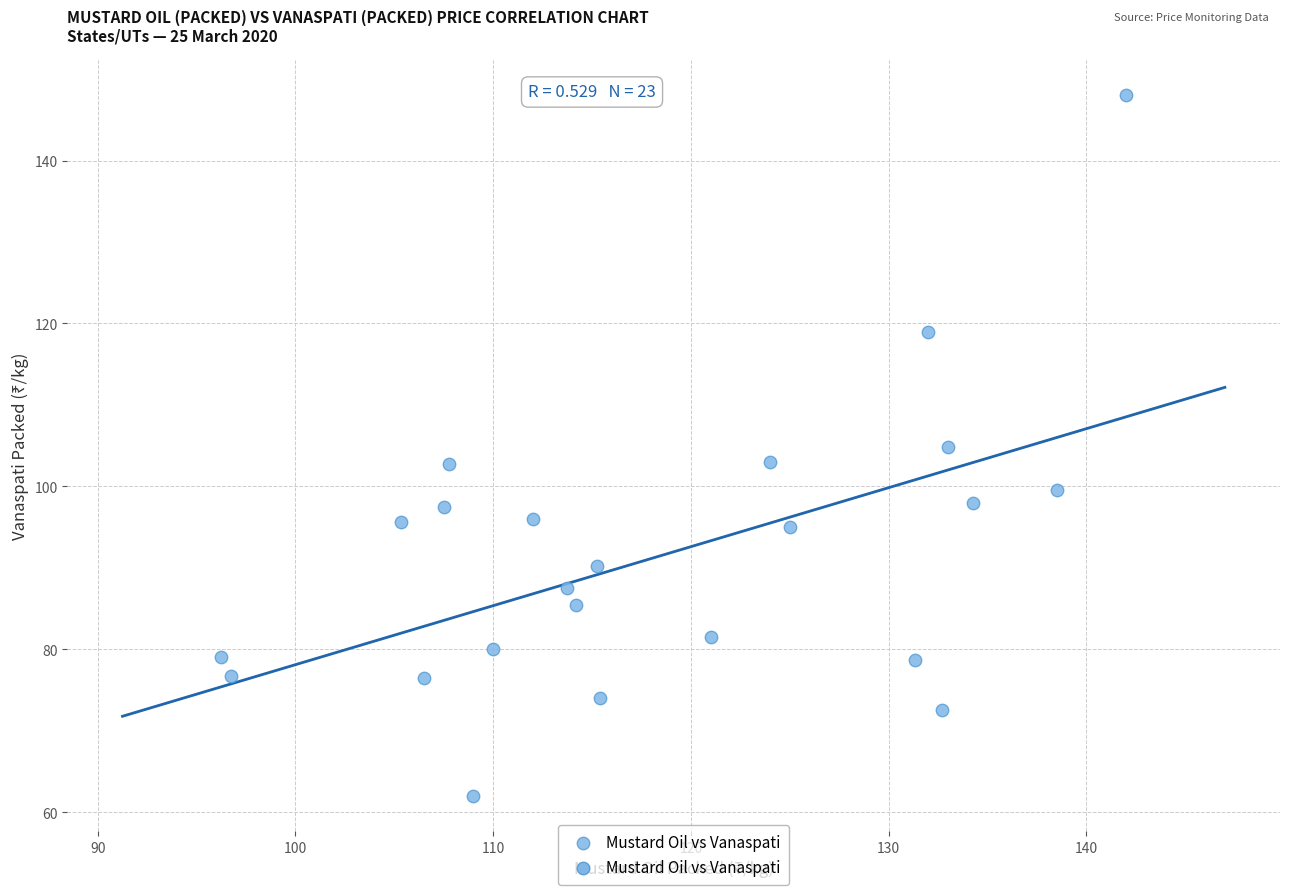

What is the range of Y values (max minus min)?

86.0